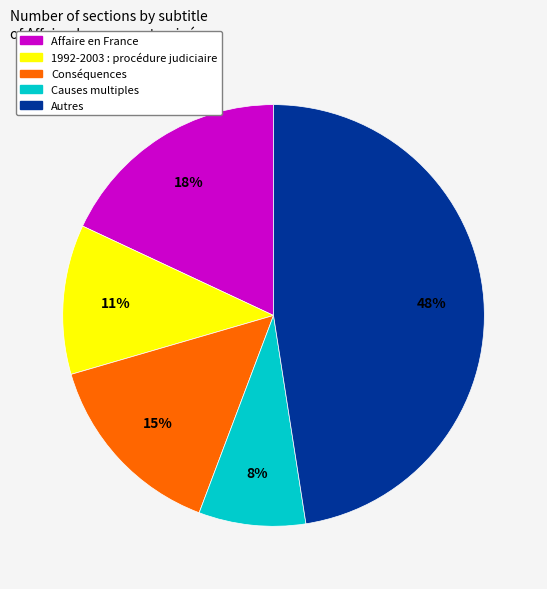

To the nearest percent, what is the average slice percentage?

20%